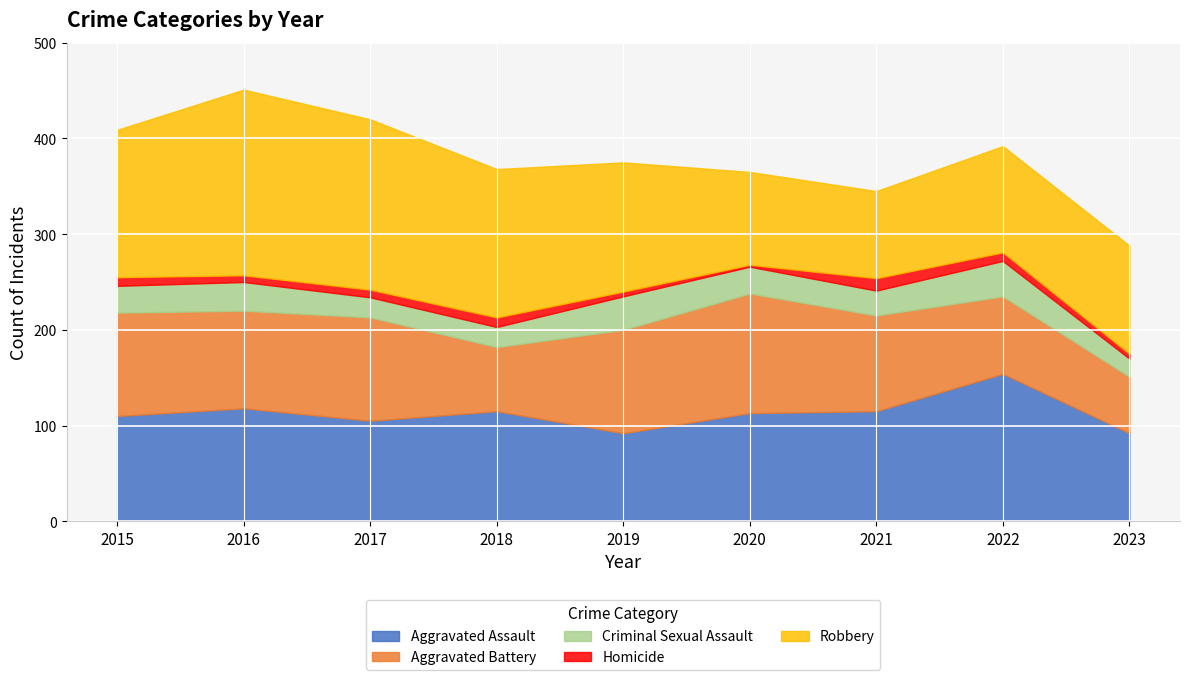

Reading left to right, transcribe all the data shown in this chart.

Aggravated Assault: 2015=110	2016=118	2017=105	2018=115	2019=92	2020=113	2021=115	2022=154	2023=92
Aggravated Battery: 2015=108	2016=102	2017=108	2018=67	2019=108	2020=125	2021=100	2022=81	2023=59
Criminal Sexual Assault: 2015=28	2016=30	2017=21	2018=21	2019=35	2020=28	2021=26	2022=37	2023=19
Homicide: 2015=9	2016=7	2017=8	2018=10	2019=5	2020=2	2021=13	2022=9	2023=5
Robbery: 2015=154	2016=194	2017=178	2018=155	2019=135	2020=97	2021=91	2022=111	2023=113